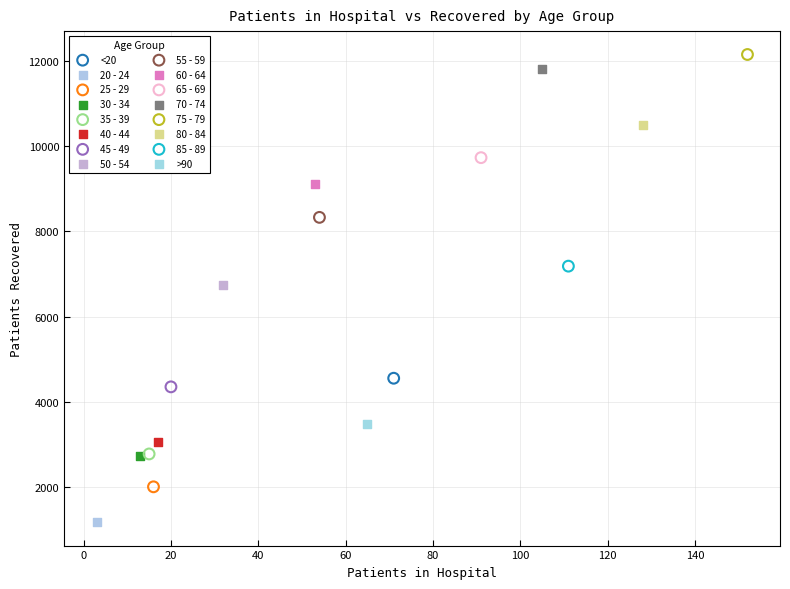

What are all the series names shown in the legend?

<20, 20 - 24, 25 - 29, 30 - 34, 35 - 39, 40 - 44, 45 - 49, 50 - 54, 55 - 59, 60 - 64, 65 - 69, 70 - 74, 75 - 79, 80 - 84, 85 - 89, >90